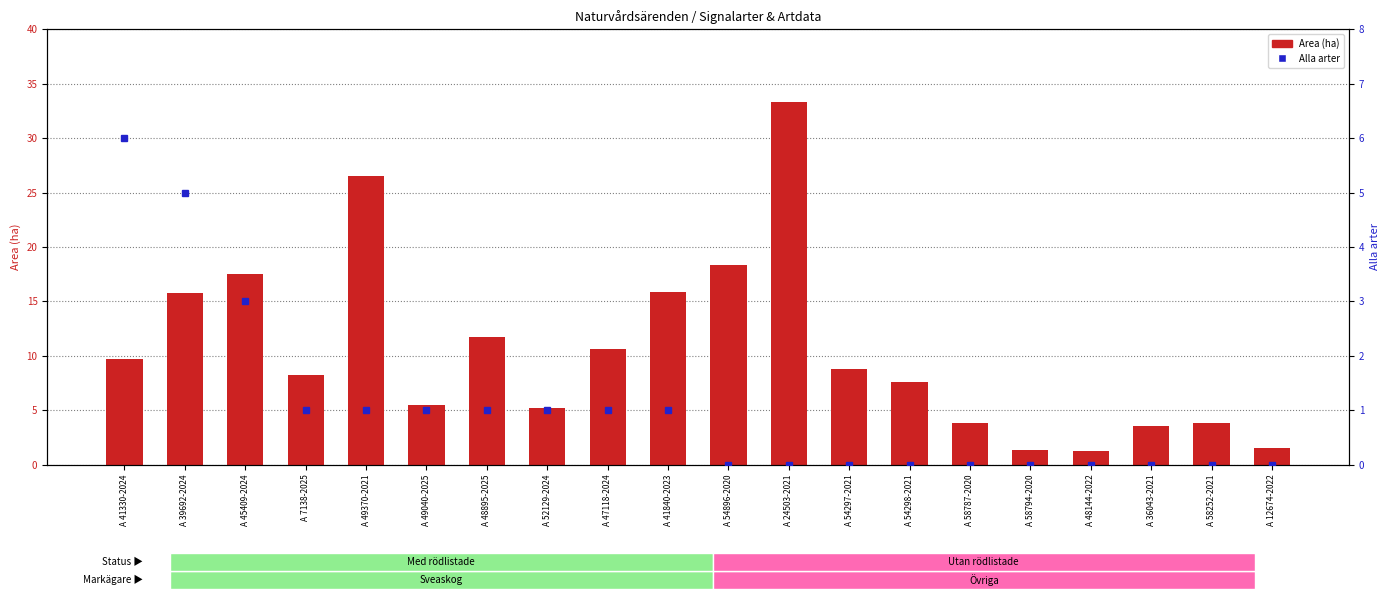

How many values in the Area (ha) series exceed 8?

11